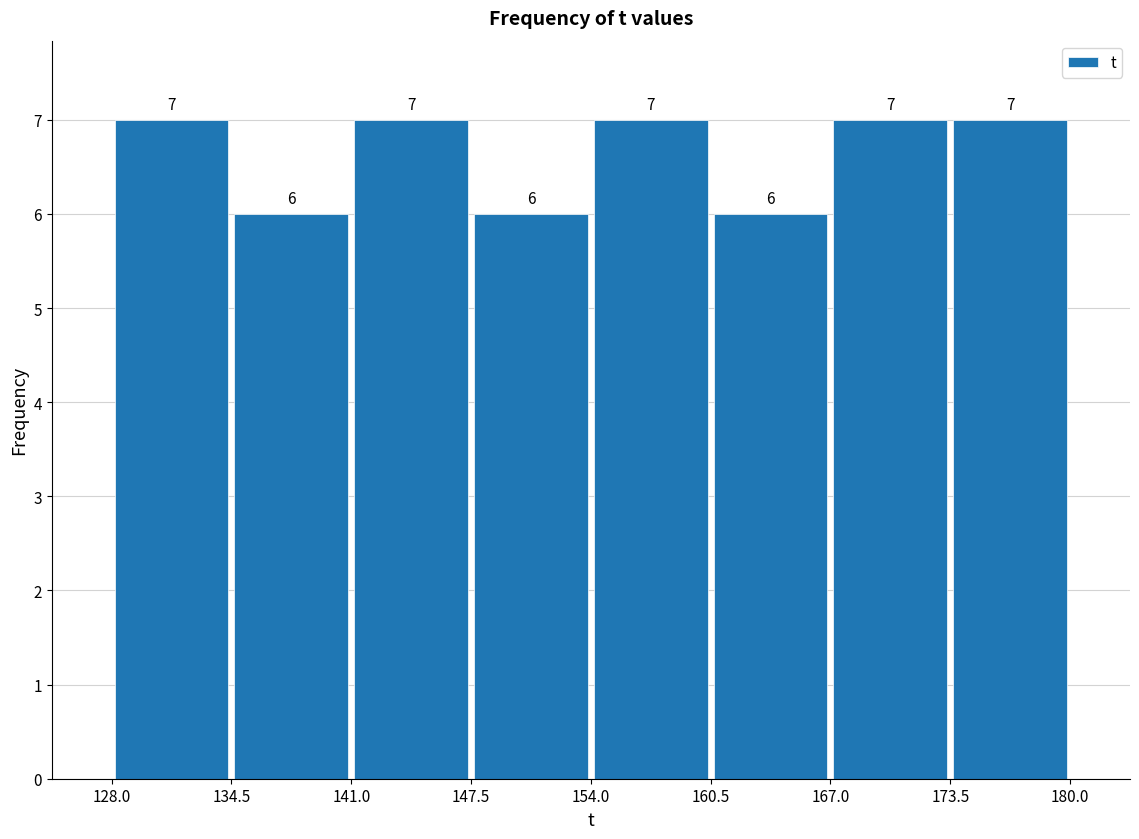

Reading left to right, list every bar in this chart as the range it spans on the x-axis followed by its height.

128.0 to 134.5: 7
134.5 to 141.0: 6
141.0 to 147.5: 7
147.5 to 154.0: 6
154.0 to 160.5: 7
160.5 to 167.0: 6
167.0 to 173.5: 7
173.5 to 180.0: 7